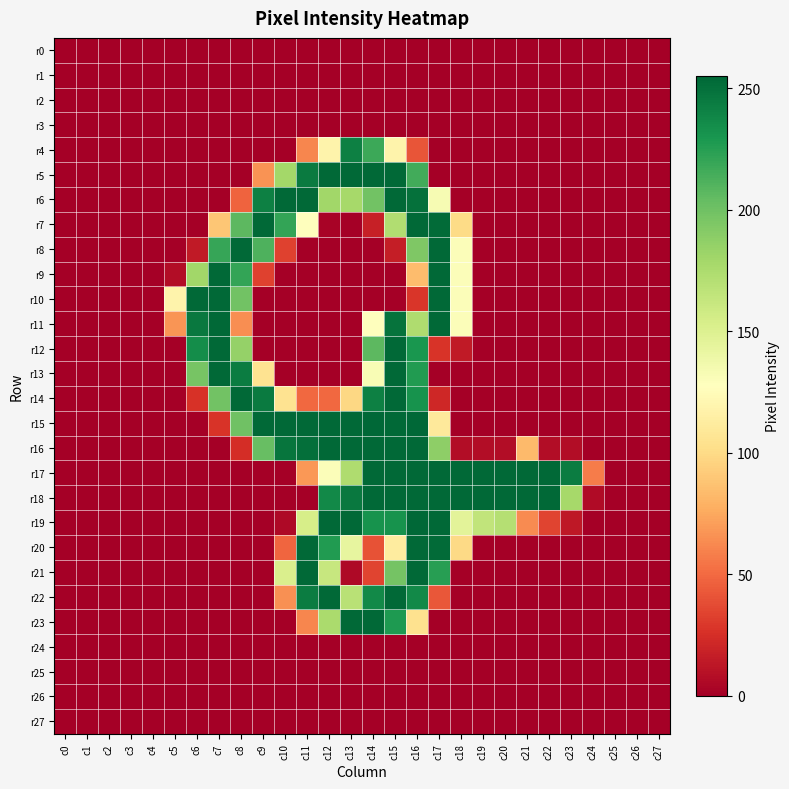

What is the total value across all series at c9?

1614